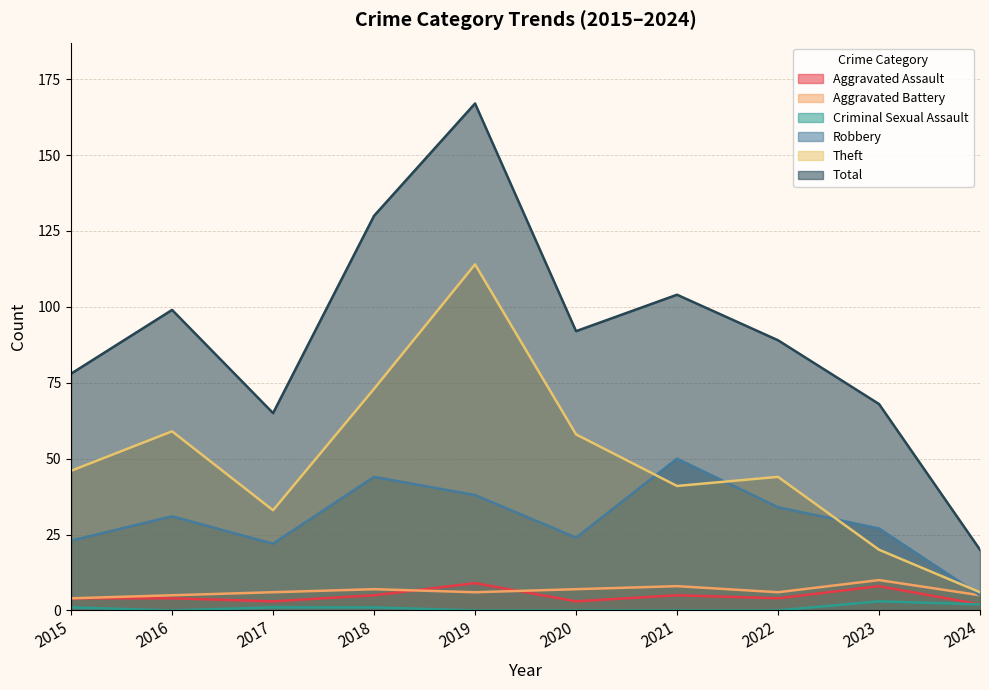

At which category does Total reach its first local valley?

2017